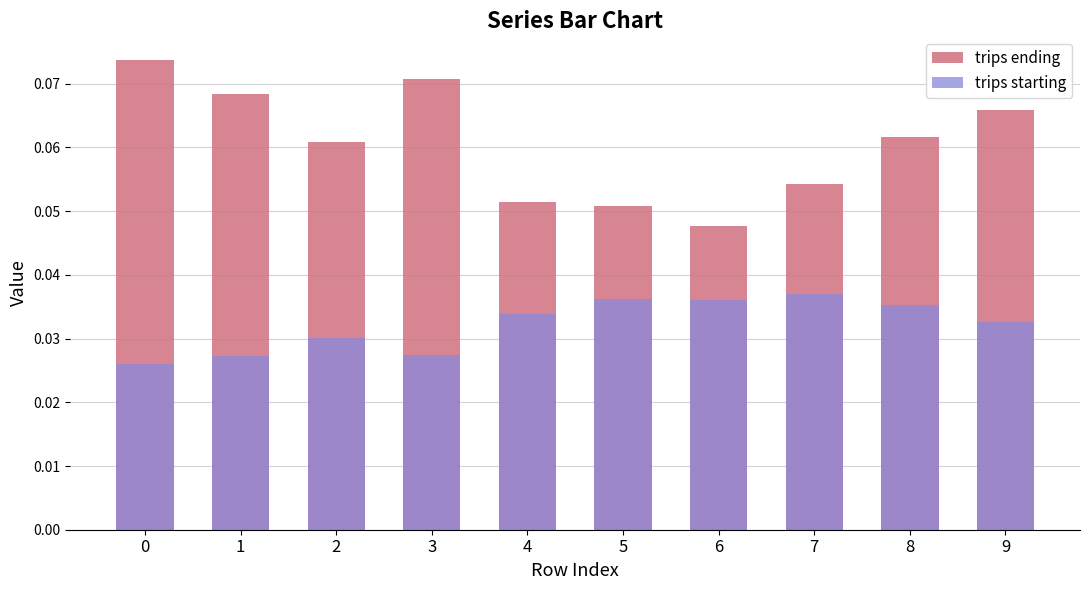

List the labels in order of trips starting value, smallest first.

0, 1, 3, 2, 9, 4, 8, 6, 5, 7